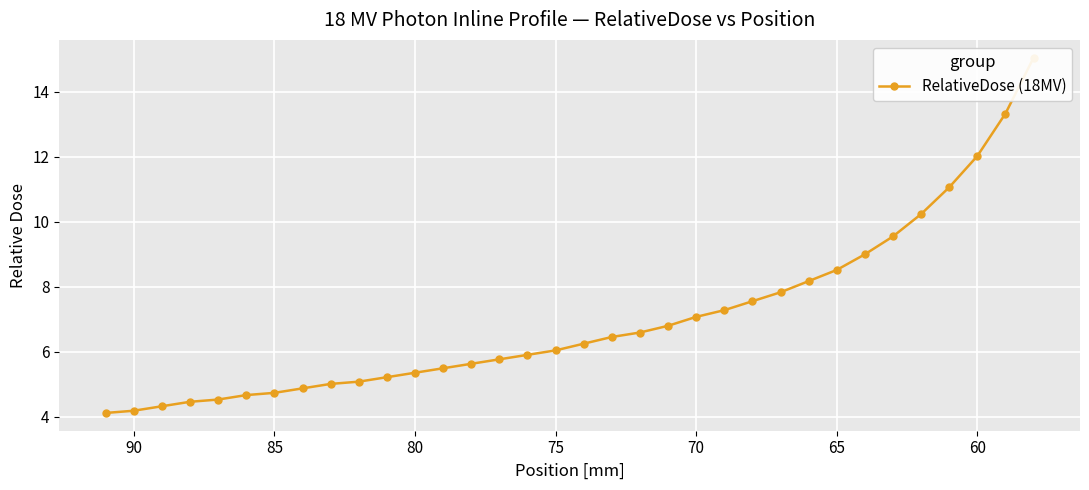

Count the number of data series in this chart.

1